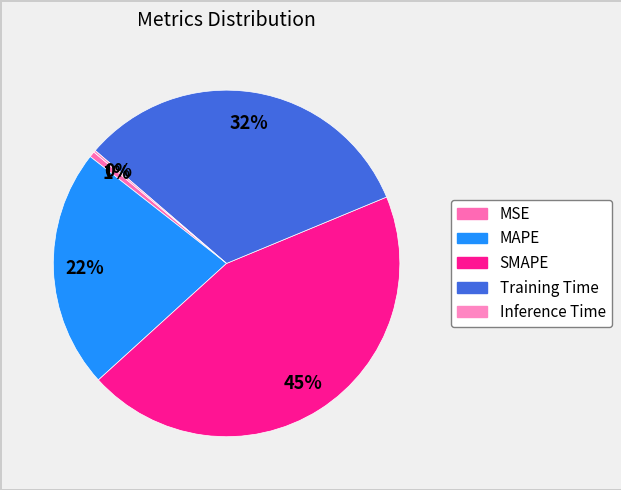

What percentage is the SMAPE slice, to the nearest percent?

45%